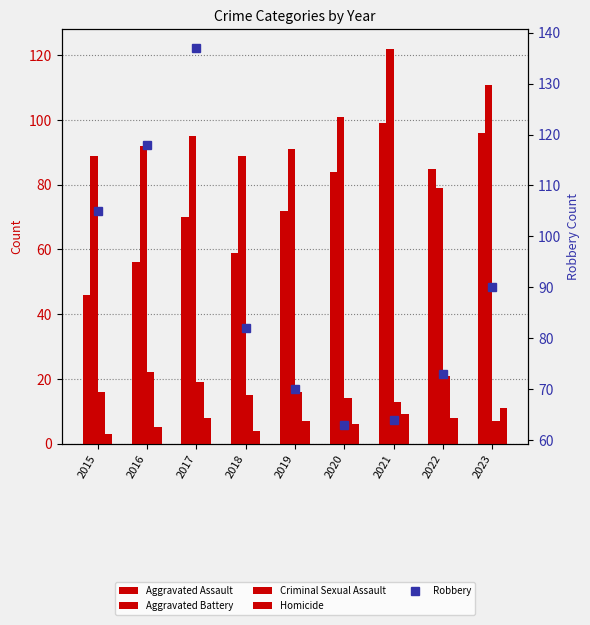

What is the difference between the maximum and minimum values in the Aggravated Assault series?

53